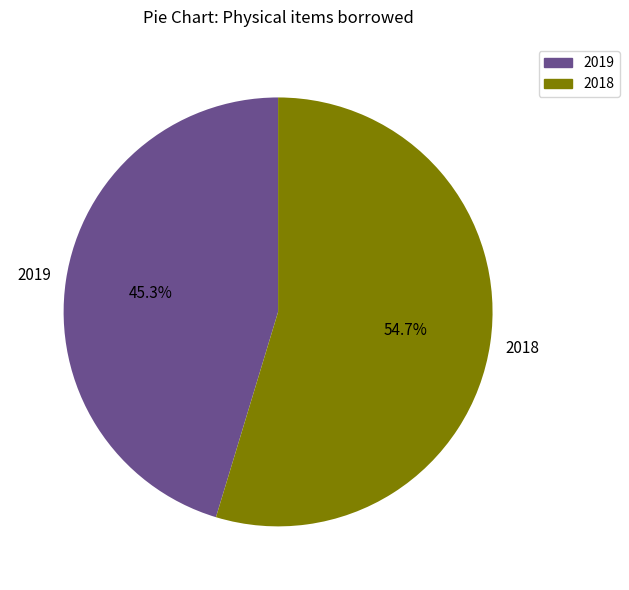

What is the smallest slice in the pie chart?

2019